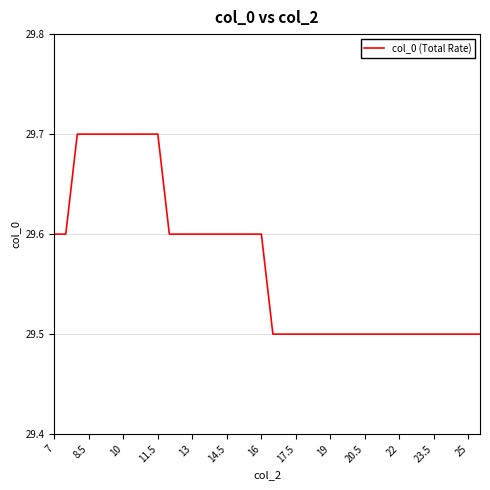

What is the smallest value displayed?

29.5